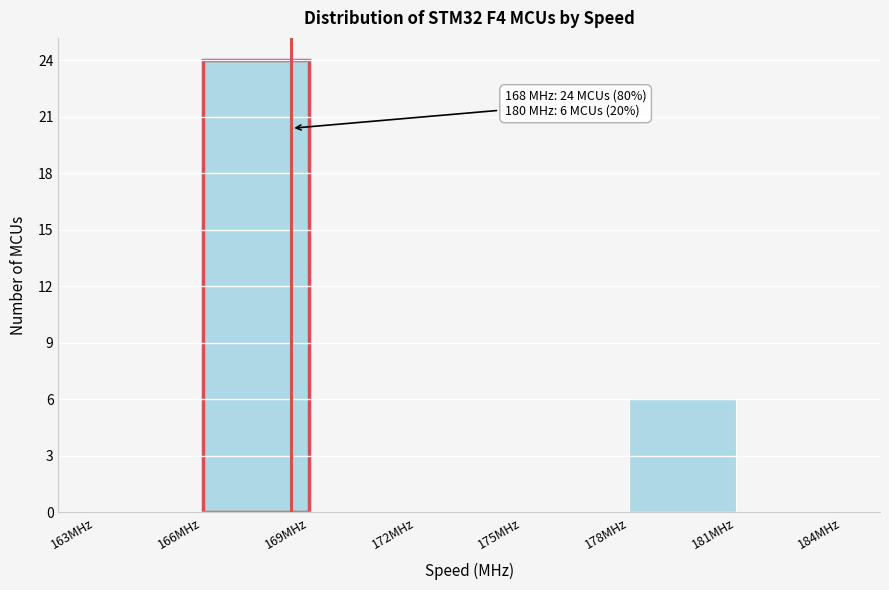

Which range on the x-axis has the tallest bar?

166 to 169